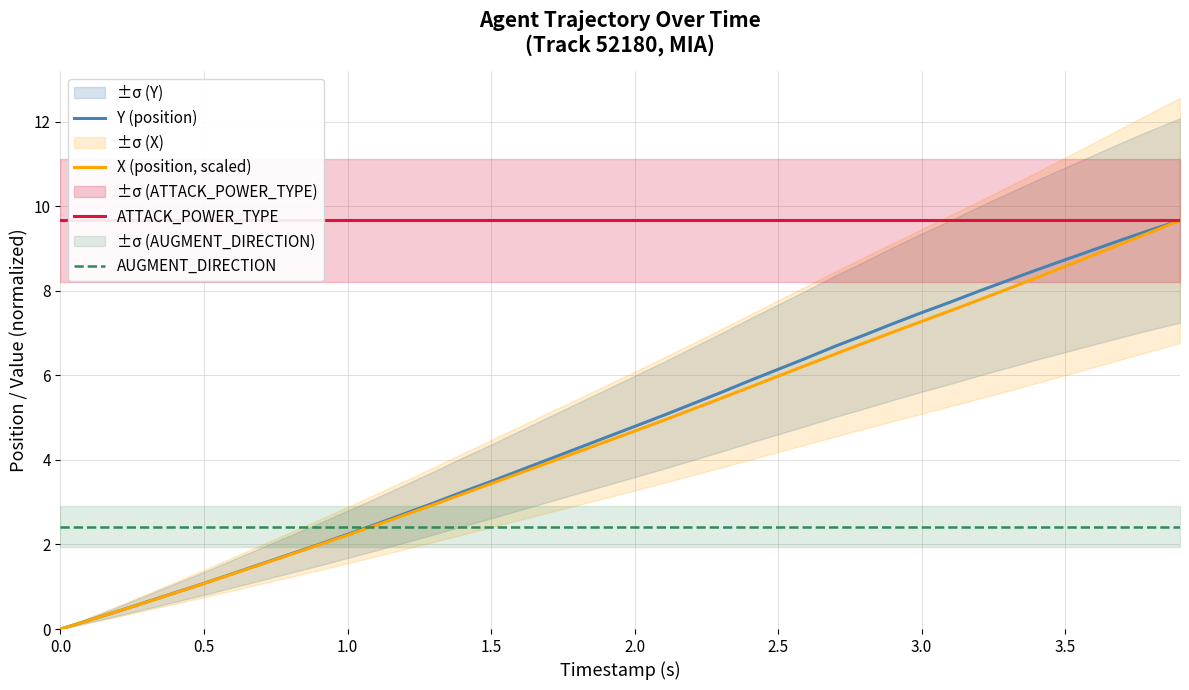

True or false: ATTACK_POWER_TYPE has more than 1 interior local peaks.

False